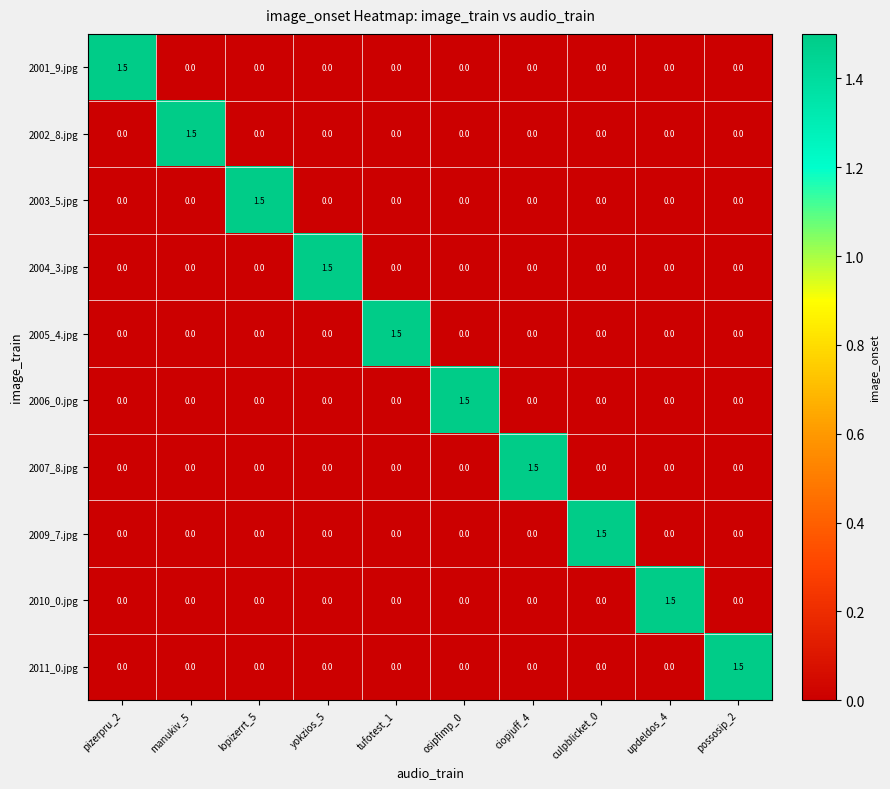

The value of 2006_0.jpg at yokzios_5 is 0.0. True or false?

True